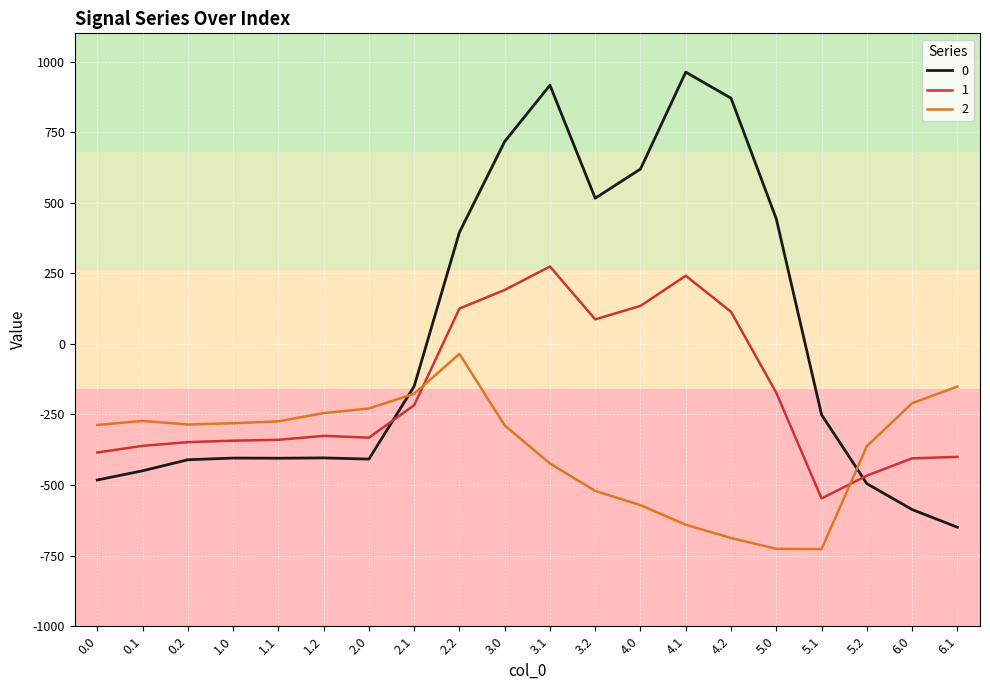

What is the approximate value of 1 at 1.0?

-342.7